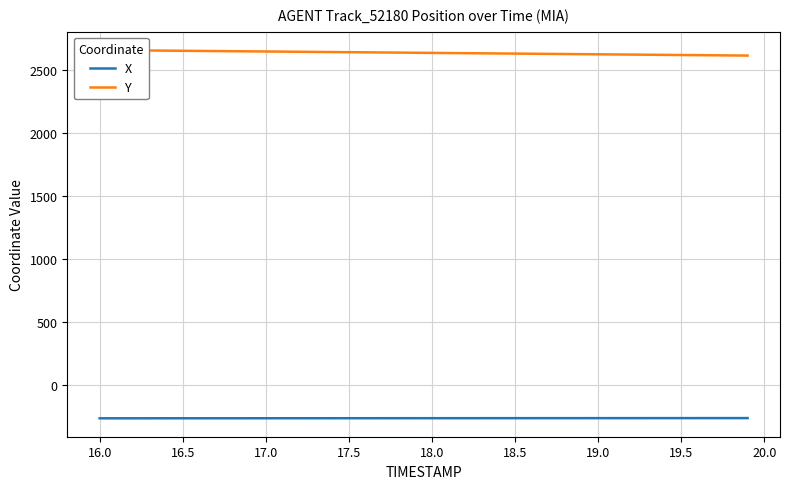

Is this an area chart (filled region under the line)?

No